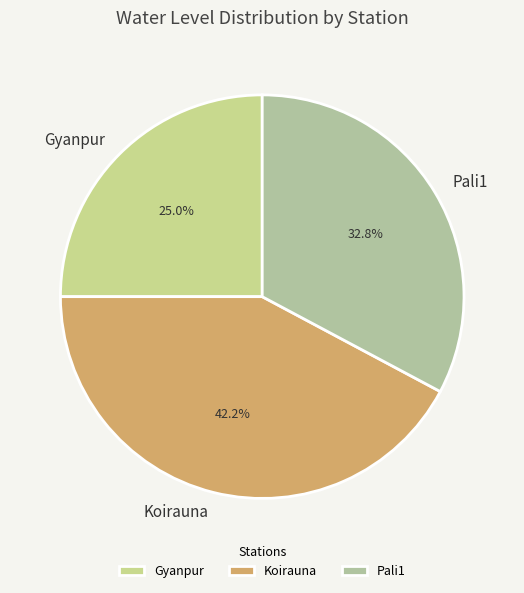

To the nearest percent, what percentage of the pie is Pali1?

33%